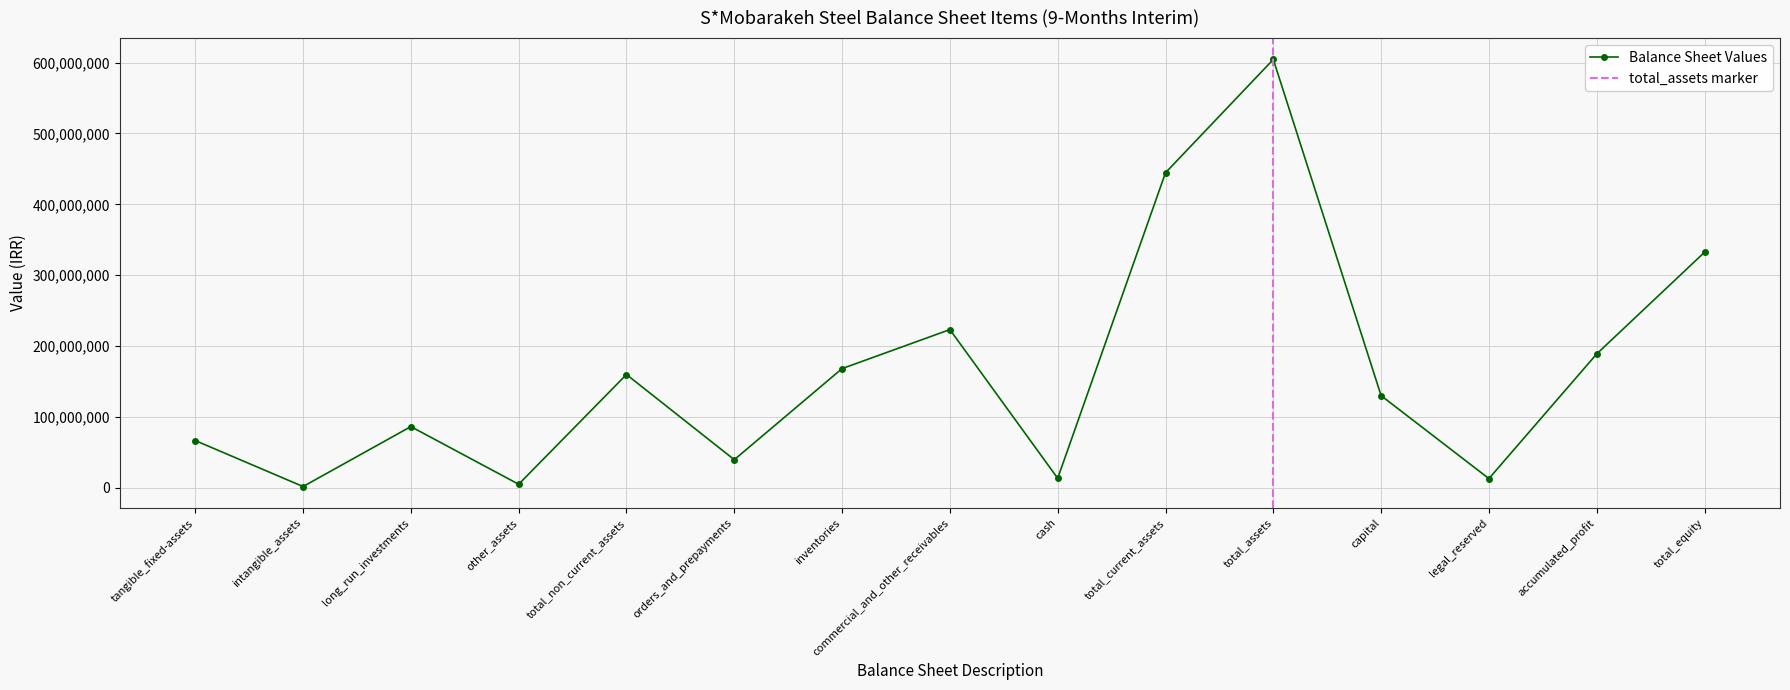

In Balance Sheet Values, how many points are higher than both neighbors (excluding endpoints)?

4